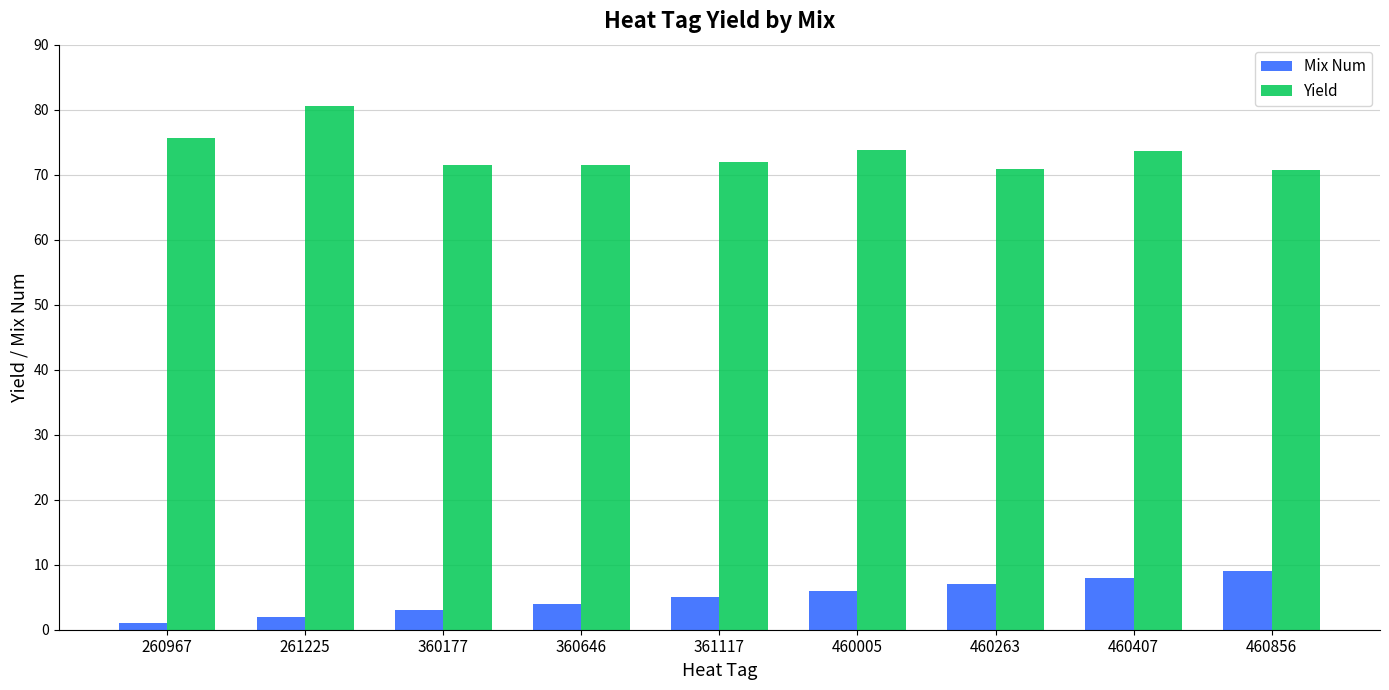

Which label corresponds to the largest value in the chart?

261225